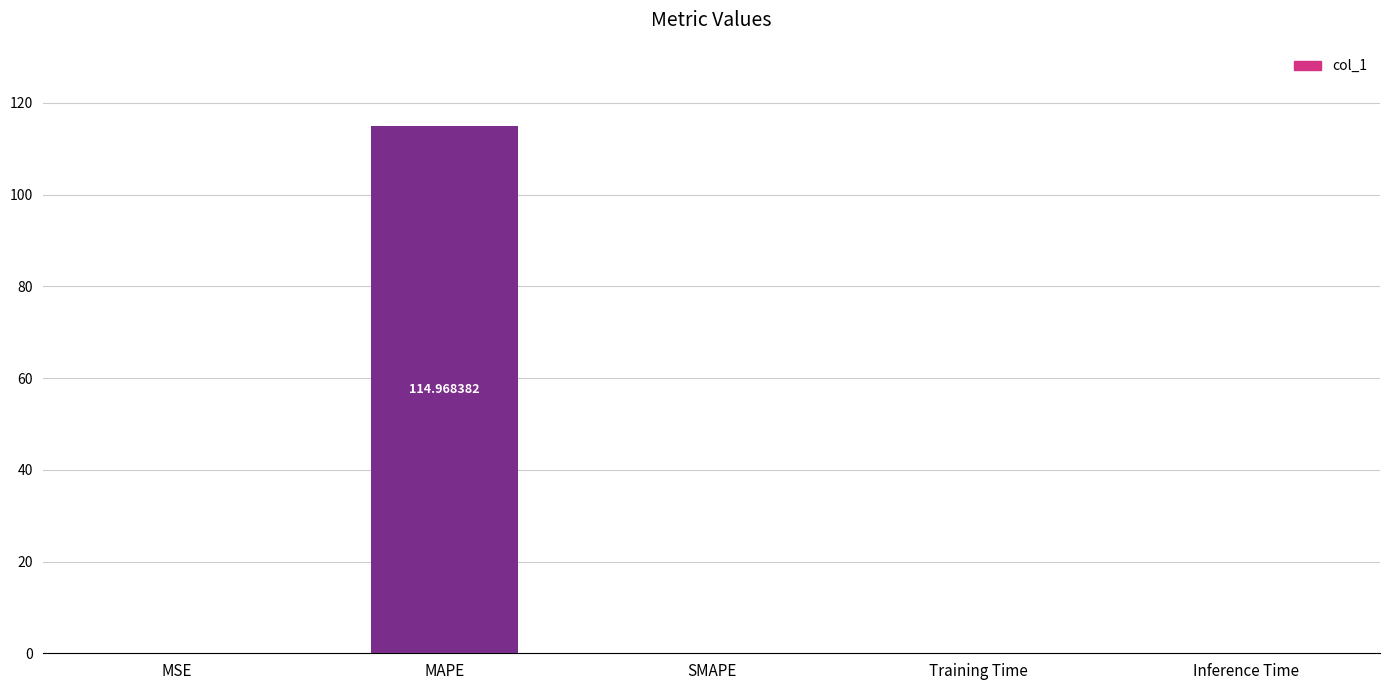

Where is the data nearest to the value 57?

MSE